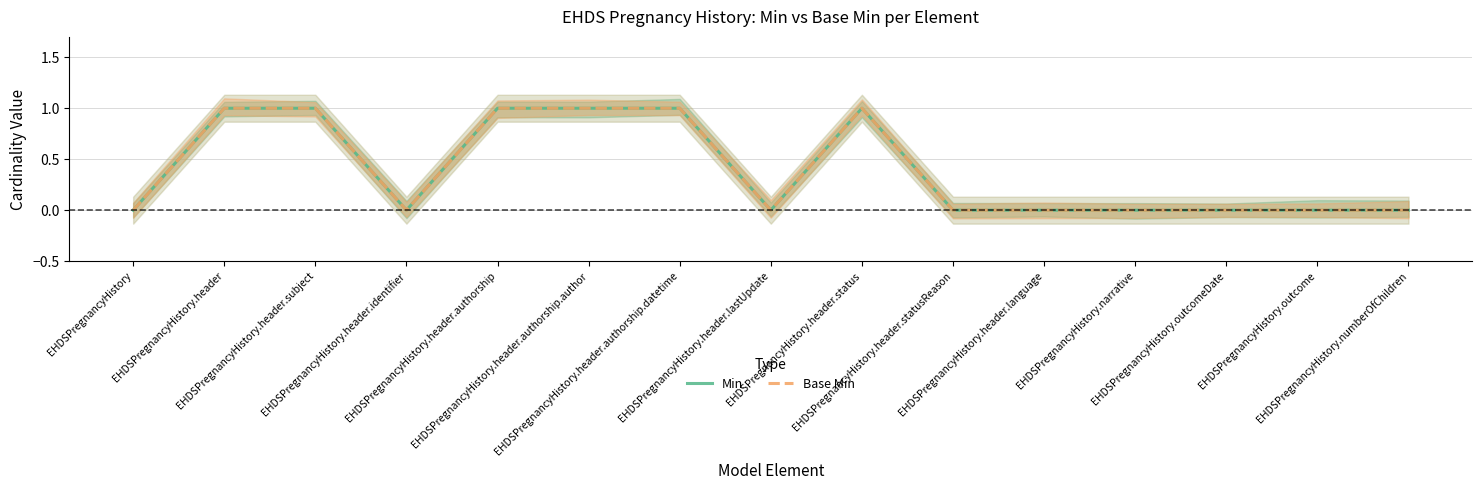

Which category has the highest value in the Base Min series?

EHDSPregnancyHistory.header